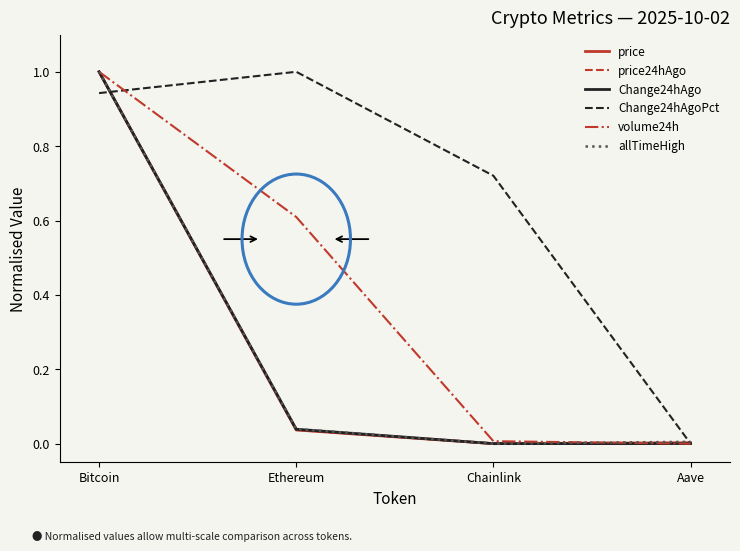

Which series has the largest total across all categories?

Change24hAgoPct